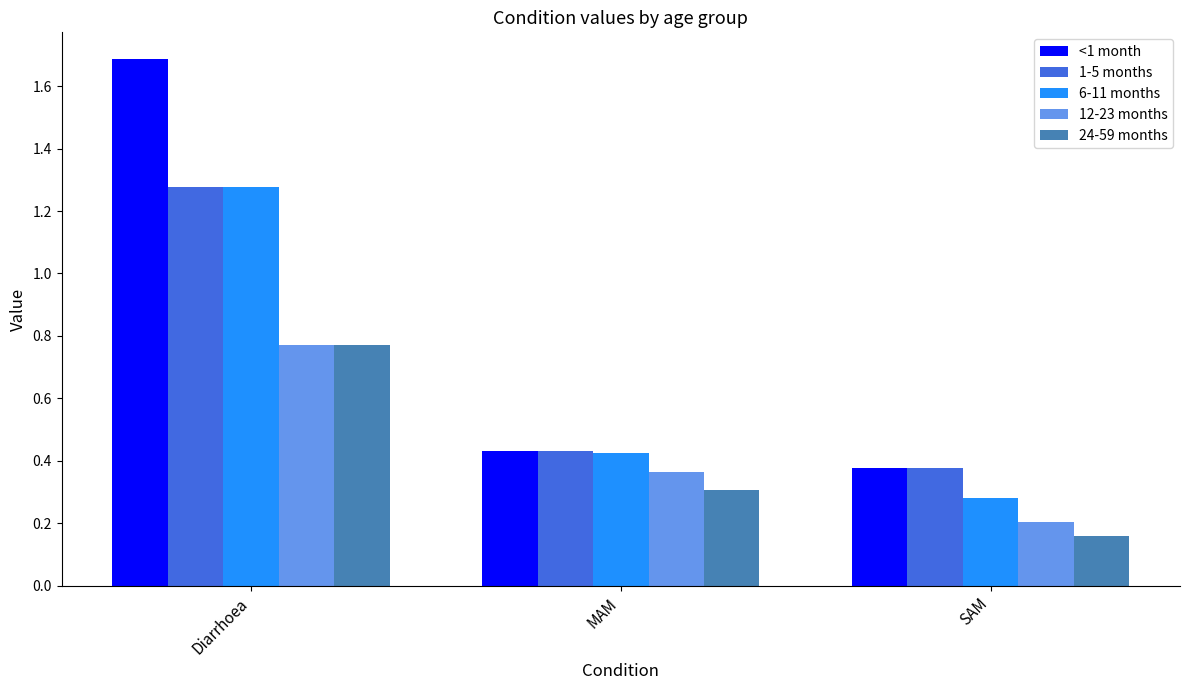

Which category has the lowest value in the 1-5 months series?

SAM